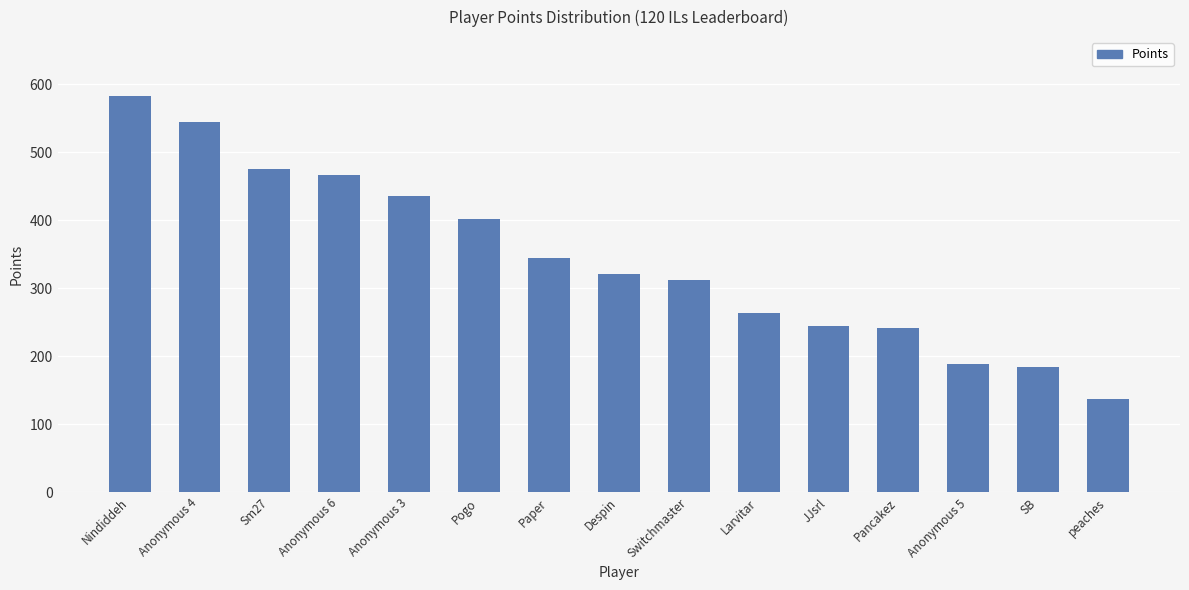

What is the difference between the maximum and minimum values?

445